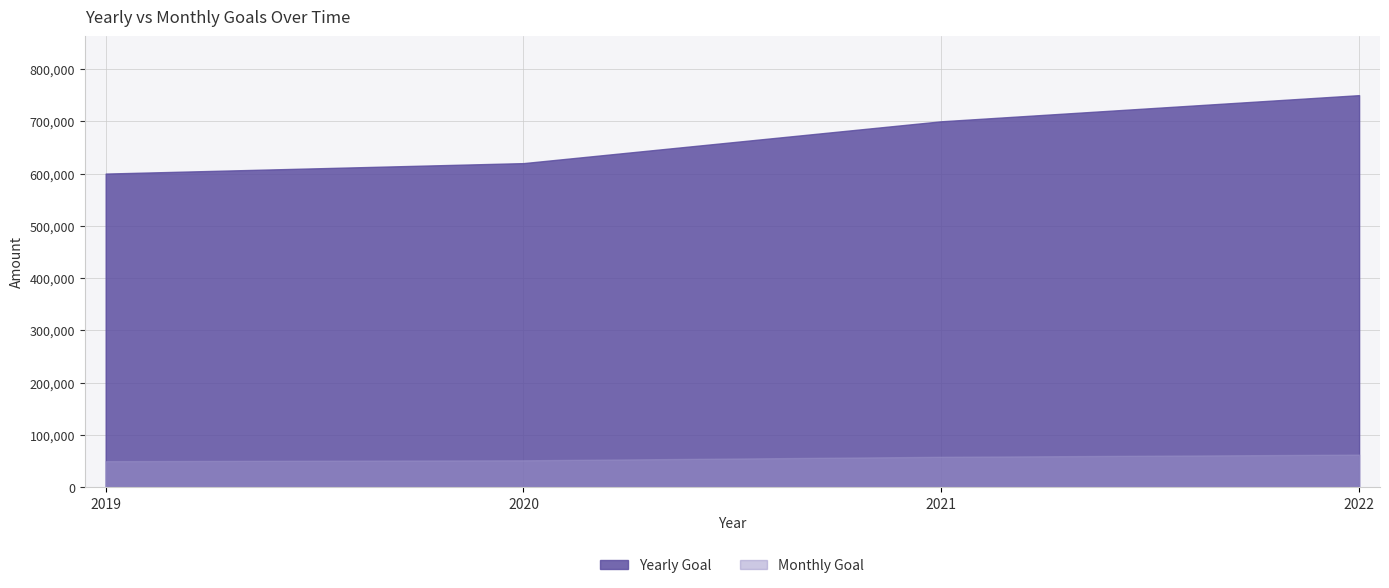

True or false: Monthly Goal and Yearly Goal cross at least once.

False